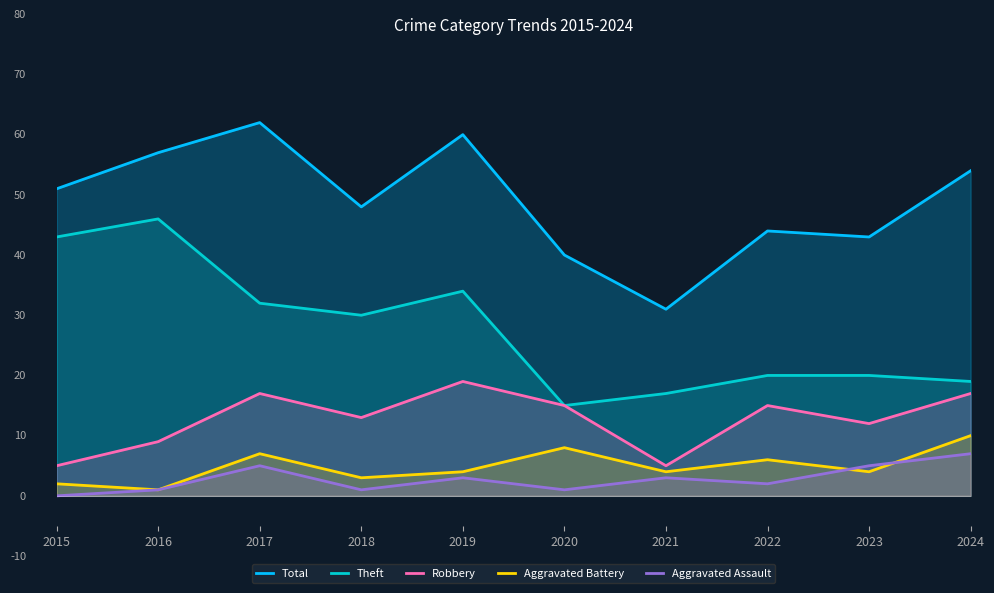

What is the lowest value of the Theft series?

15